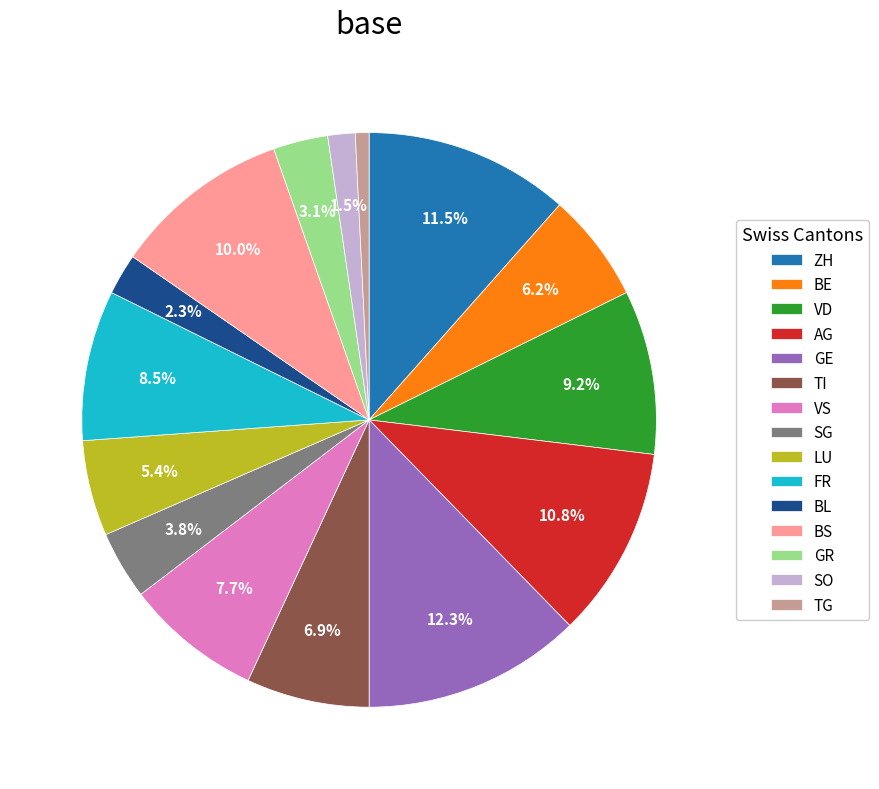

What is the ratio of the value at TG to the value at AG?

0.1